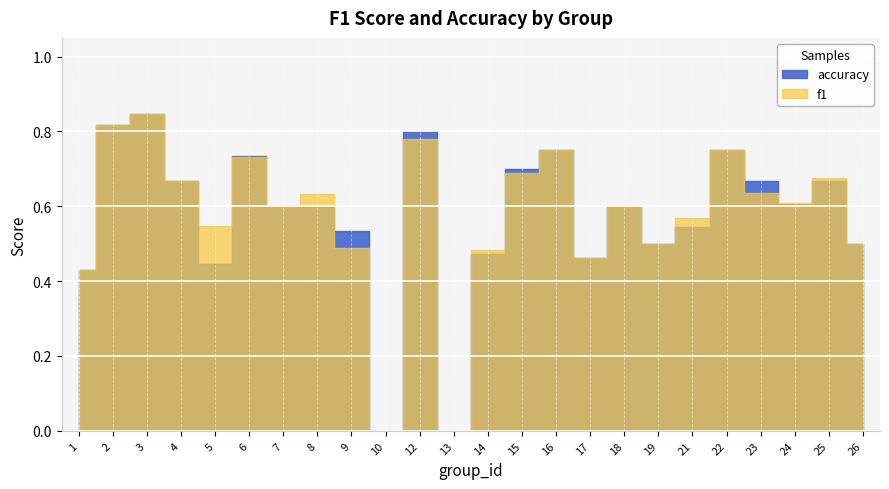

True or false: f1 has a value of 0.7 at 25.

True